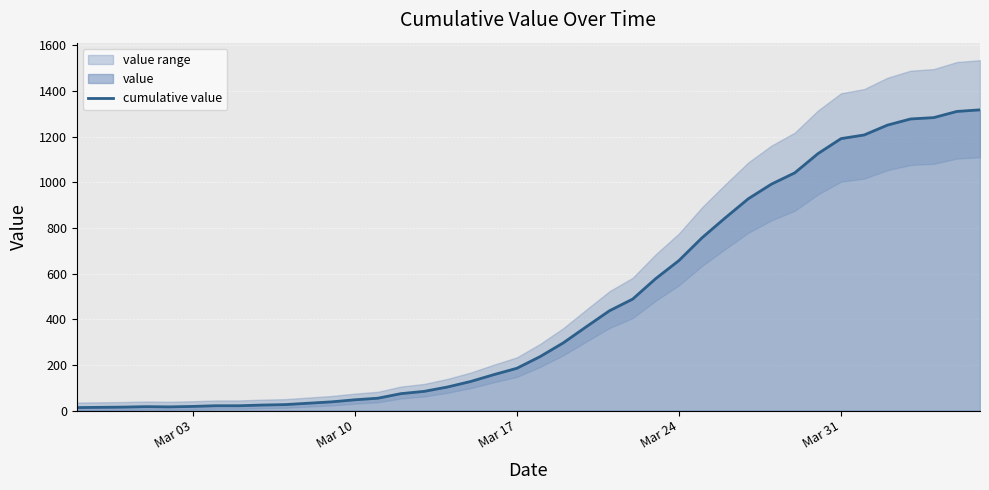

The chart shows a value of 632 at 31. True or false?

False